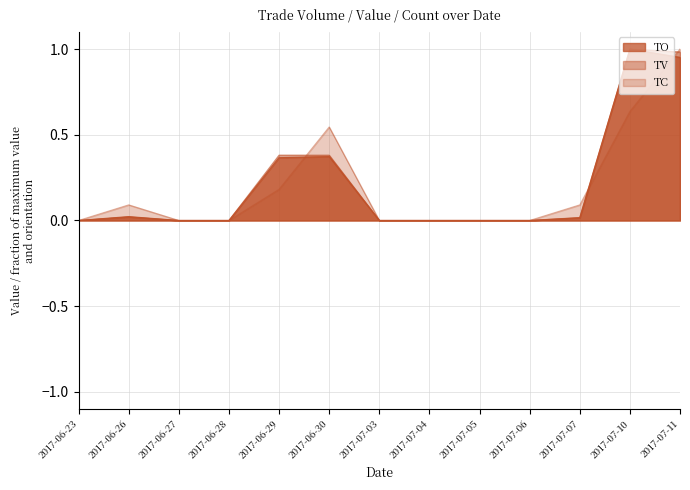

Which category has the highest value across all series?

2017-07-10